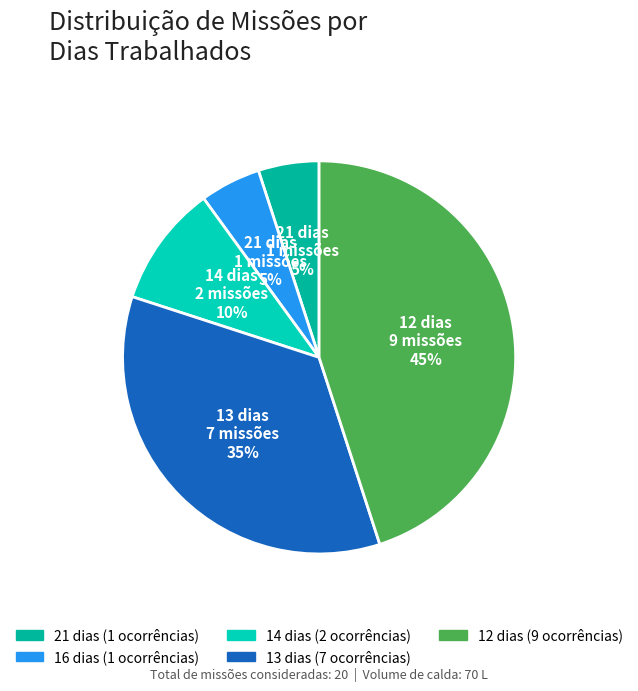

Is there any slice that represents more than half of the pie?

No